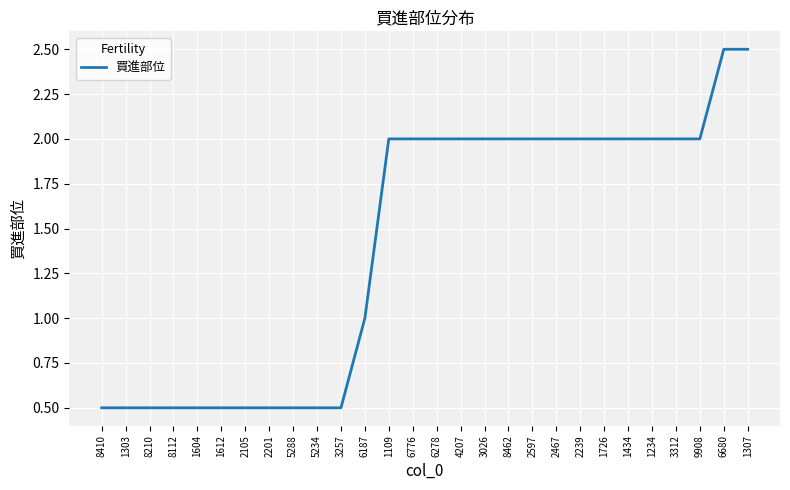

What position from the right is 8410?

28